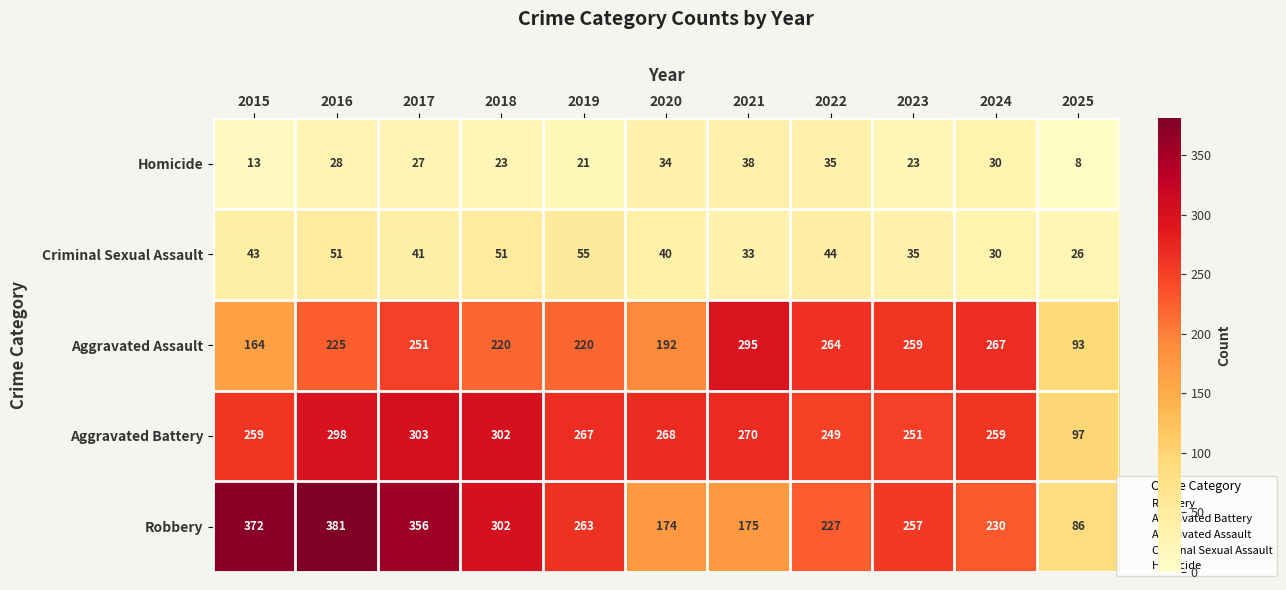

True or false: Aggravated Assault has a value of 164 at 2015.

True